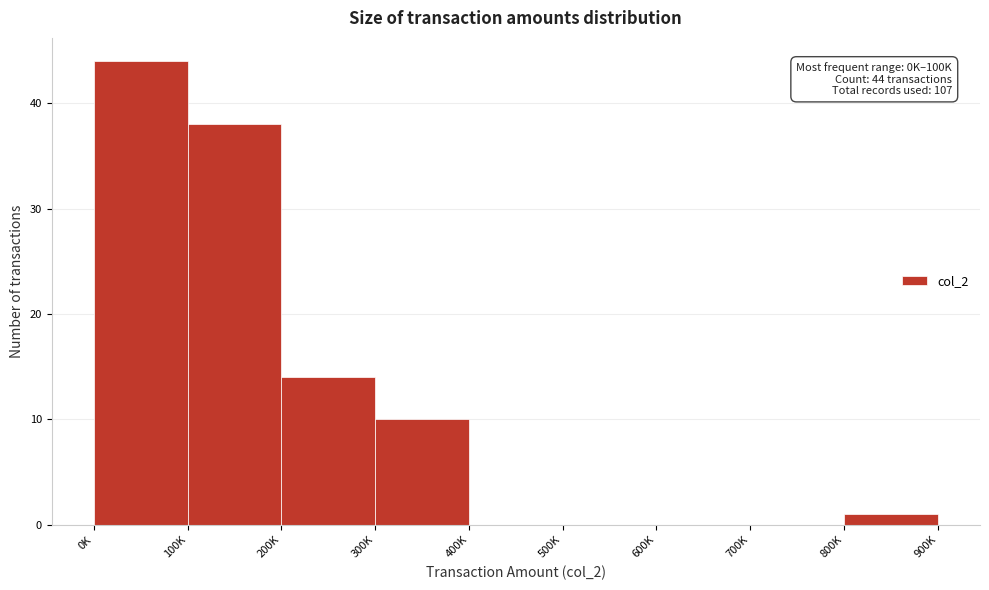

Reading right to left, extract all data points from this chart.

800K=1	700K=0	600K=0	500K=0	400K=0	300K=10	200K=14	100K=38	0K=44